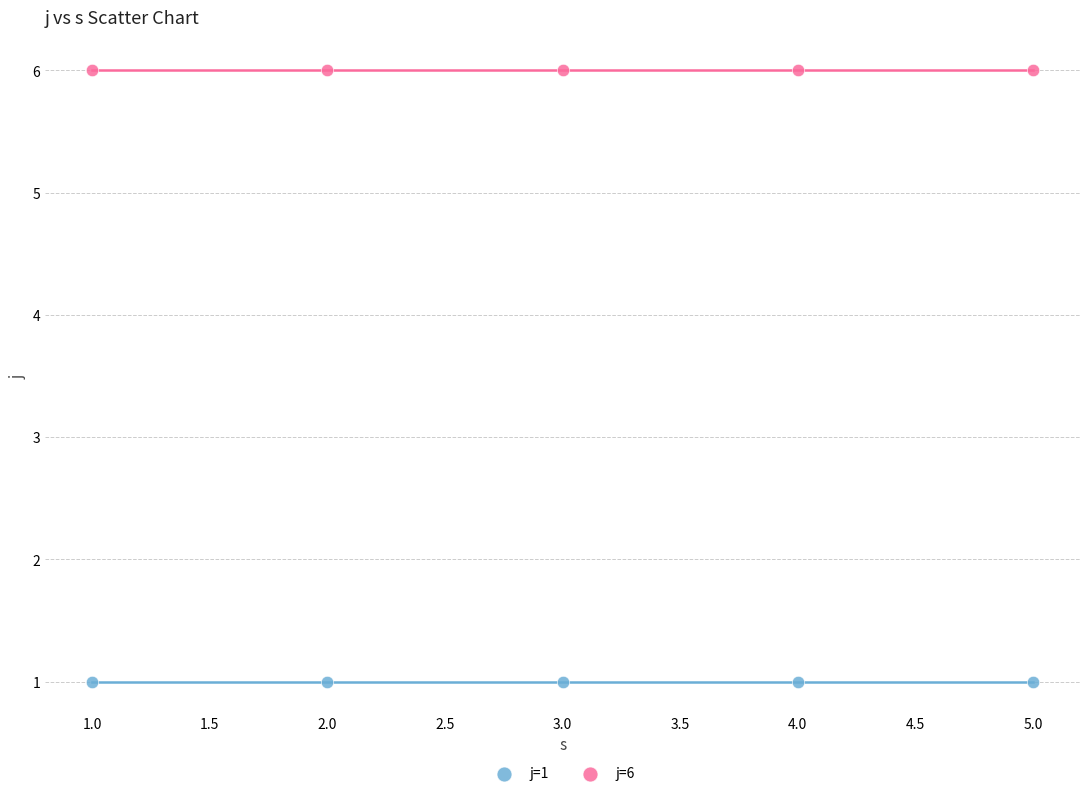

What are all the series names shown in the legend?

j=1, j=6